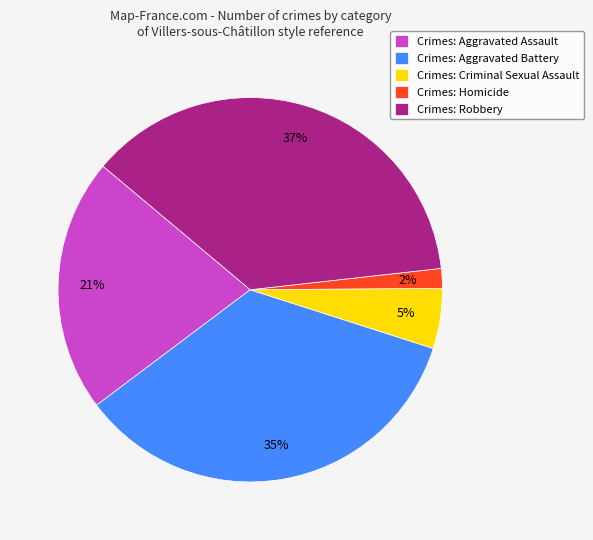

Is there any slice that represents more than half of the pie?

No